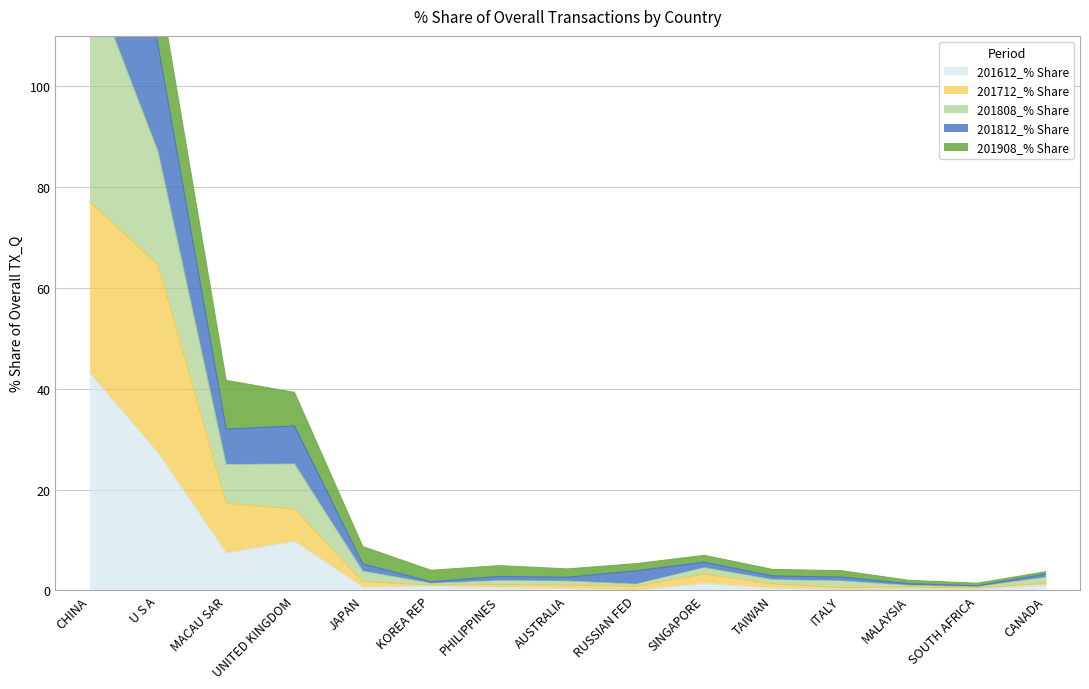

What is the label of the 2nd point from the right?

SOUTH AFRICA